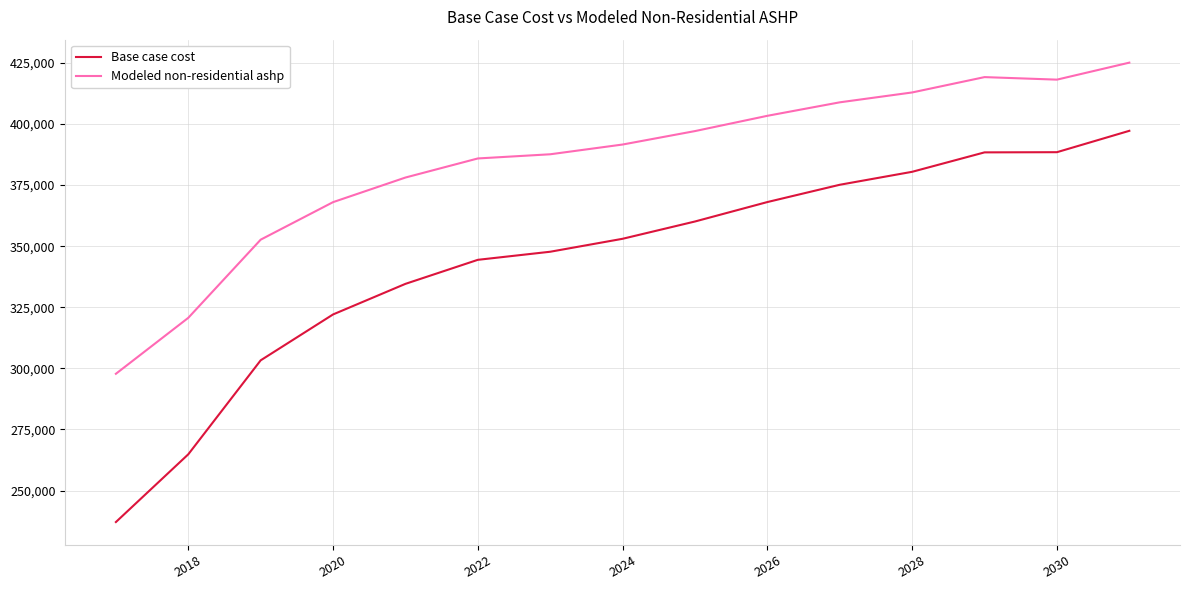

True or false: Base case cost and Modeled non-residential ashp cross at least once.

False